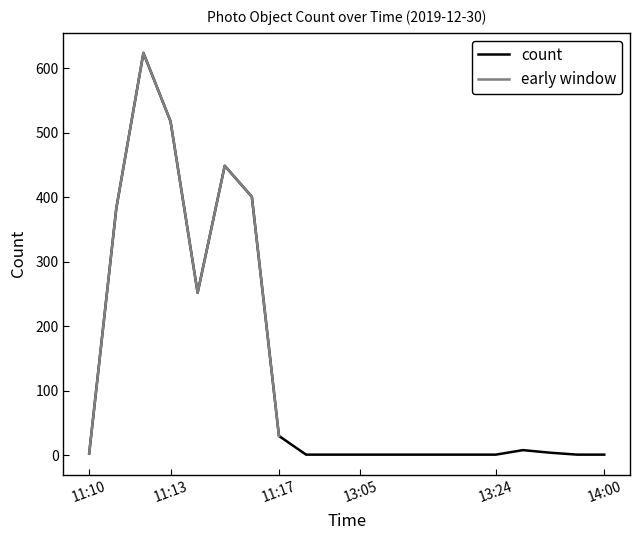

At which category does the chart reach its minimum across all series?

12:36